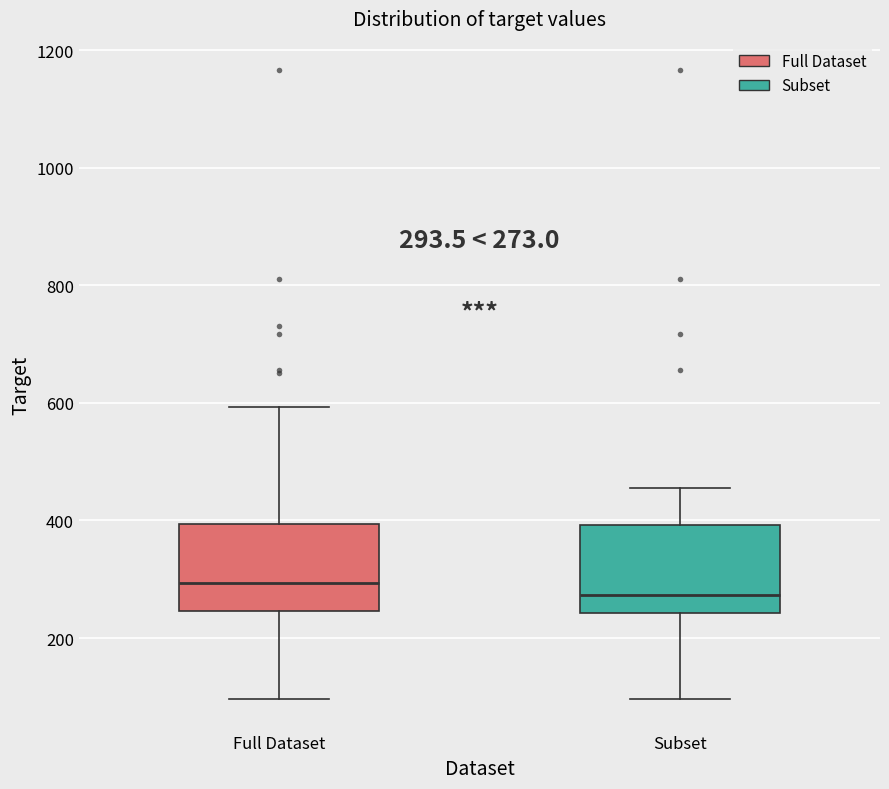

Which box's median line is the highest?

Full Dataset